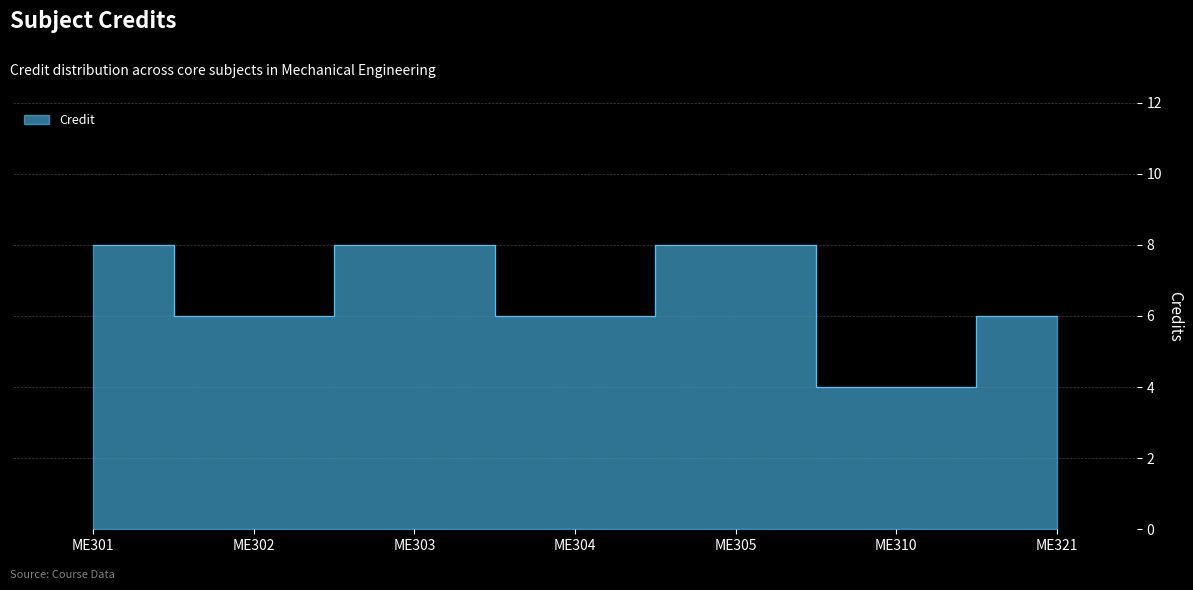

At which category does the chart reach its peak across all series?

ME301